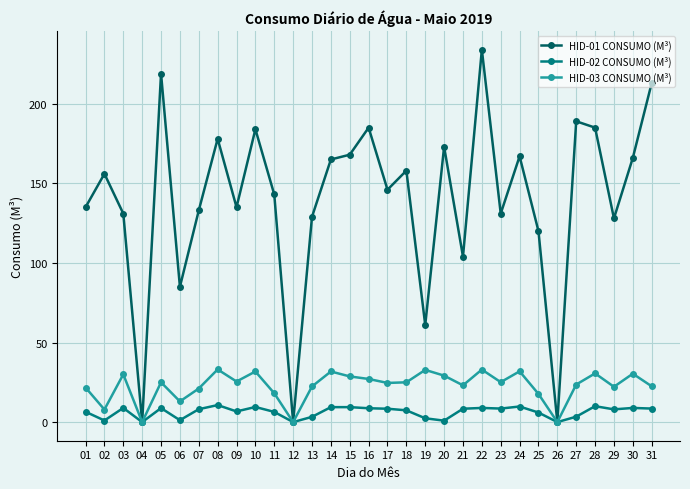

Which series has the largest range (max minus min)?

HID-01 CONSUMO (M³)